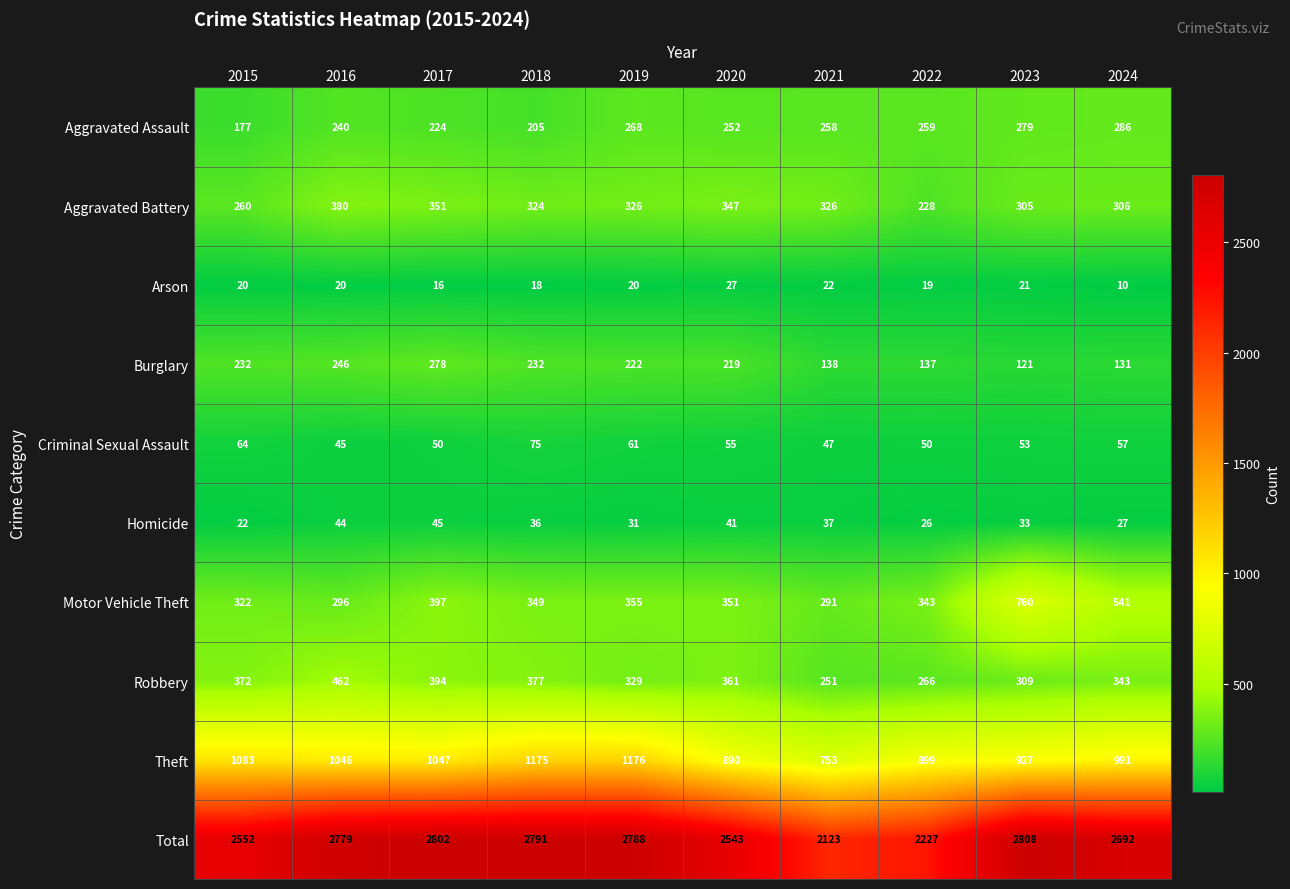

How many values in the Burglary series are below 222?

5